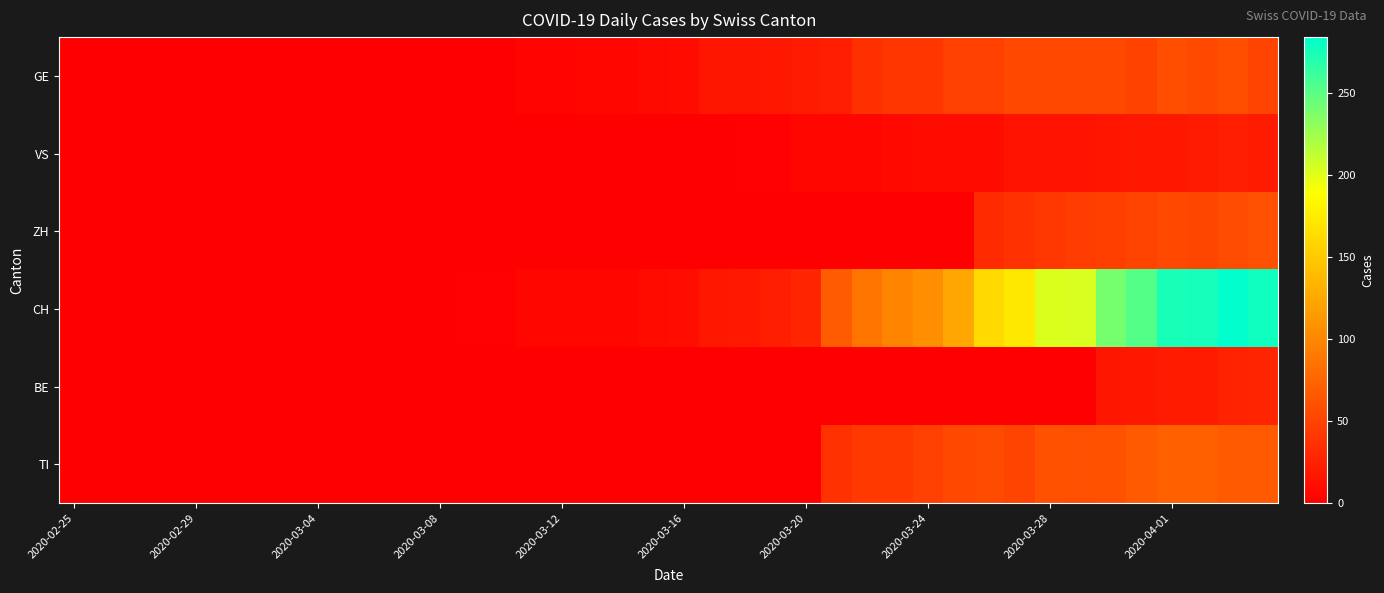

At which category does the chart reach its minimum across all series?

2020-02-25